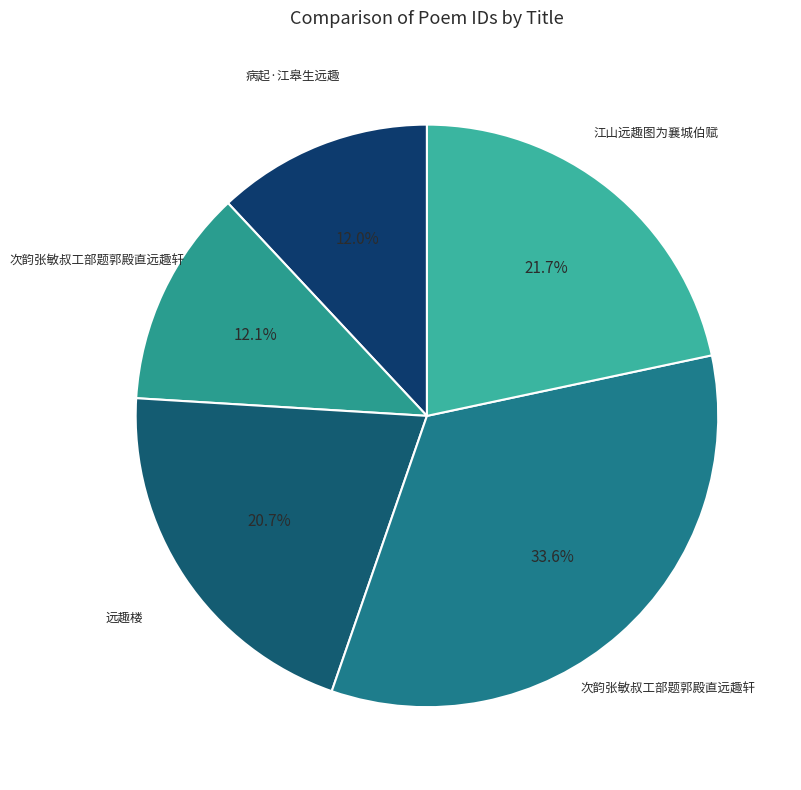

How many segments does this pie chart have?

5